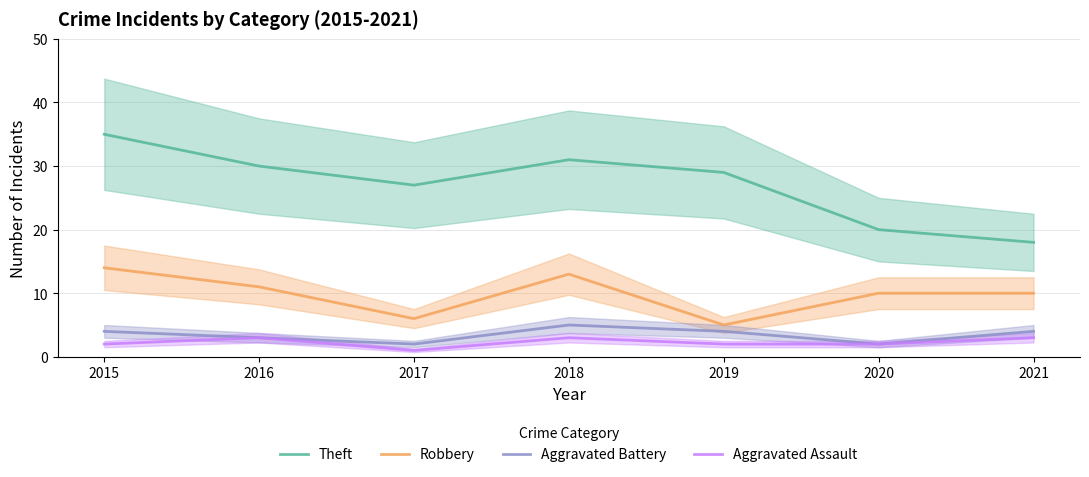

Which series has the widest spread of values?

Theft